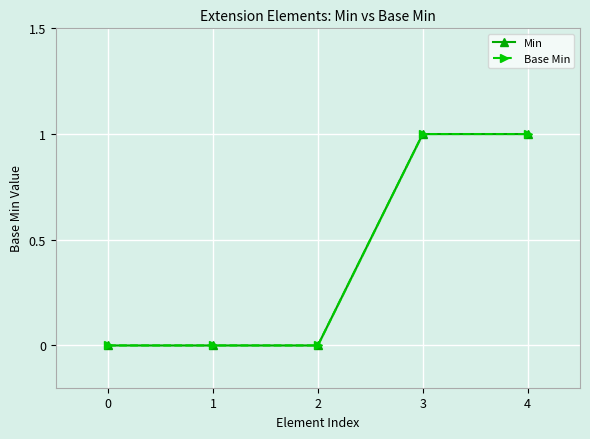

Read the Min value at 4.

1